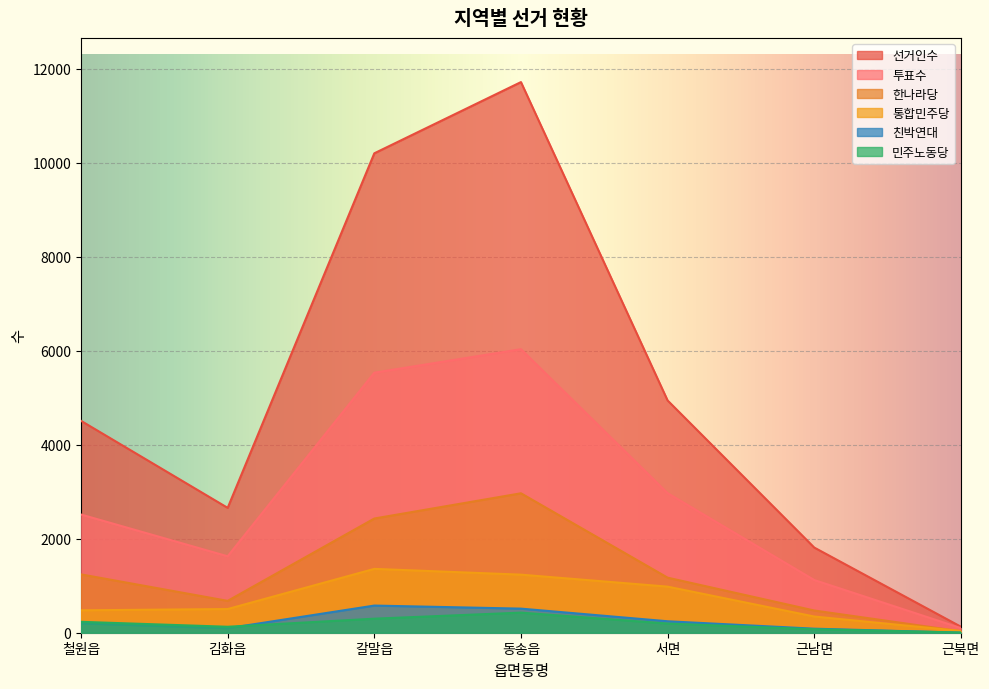

List the labels in order of 통합민주당 value, largest first.

갈말읍, 동송읍, 서면, 김화읍, 철원읍, 근남면, 근북면